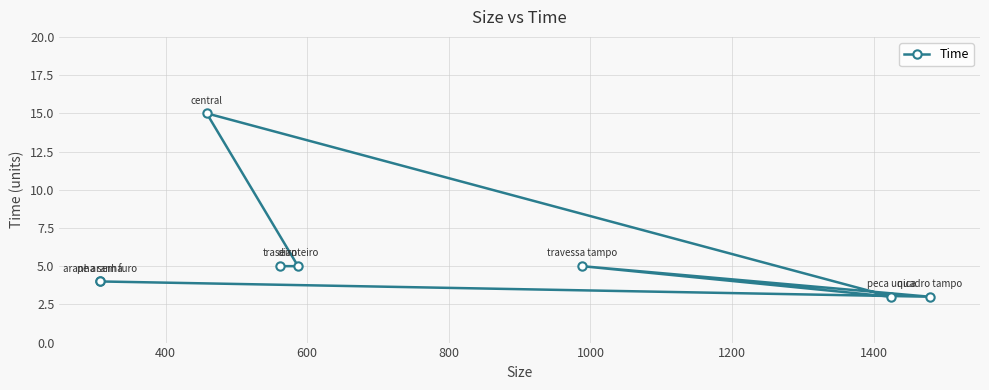

The chart shows a value of 5 at 1400. True or false?

False